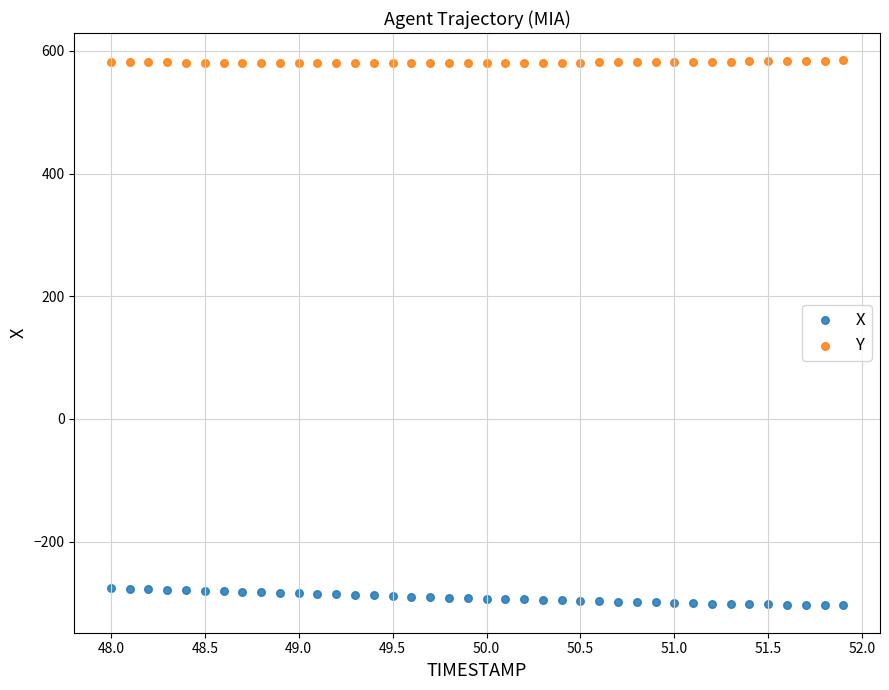

Which series reaches the maximum Y coordinate?

Y